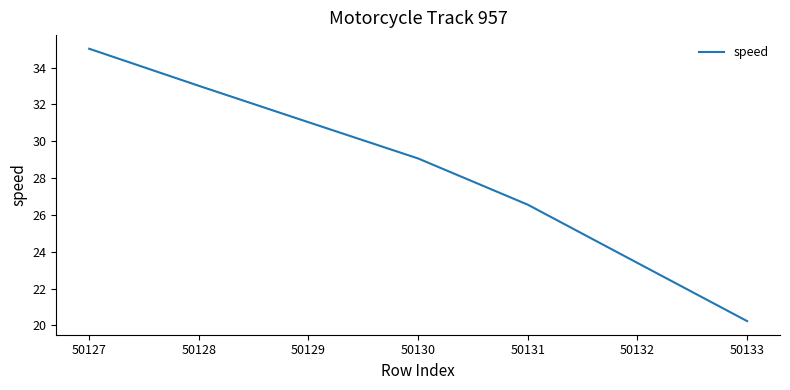

What is the average value?

28.3